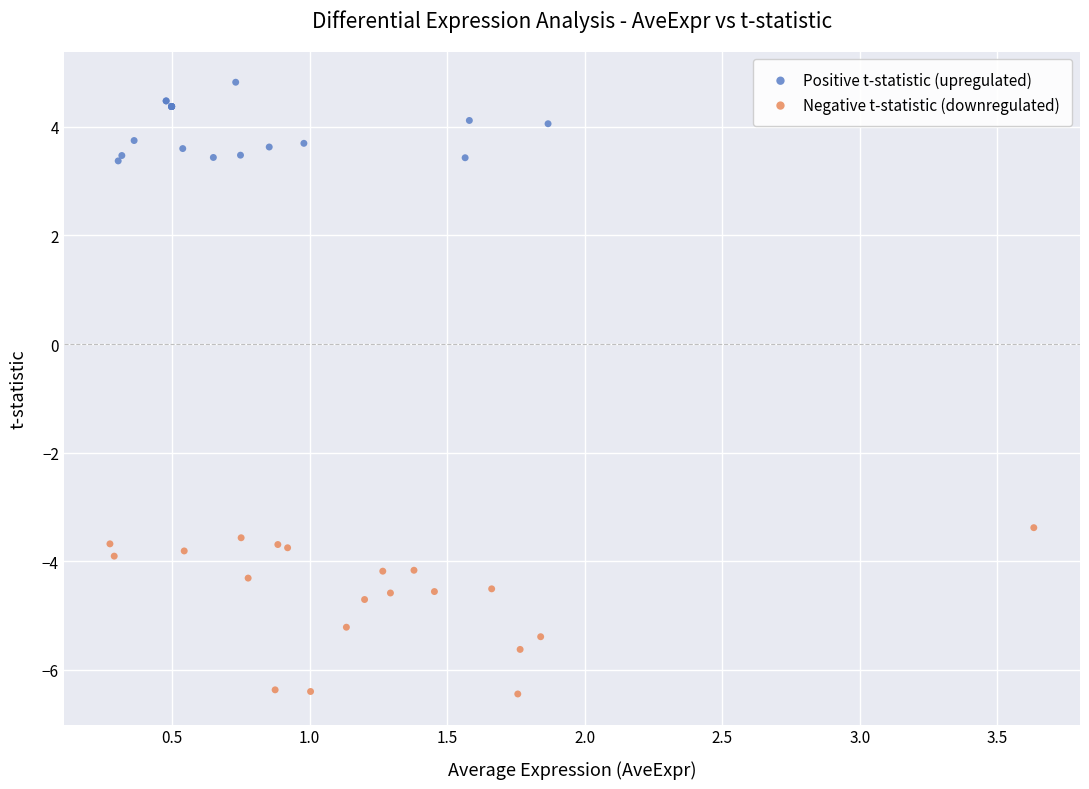

Which series has the largest Y range (max minus min)?

Negative t-statistic (downregulated)